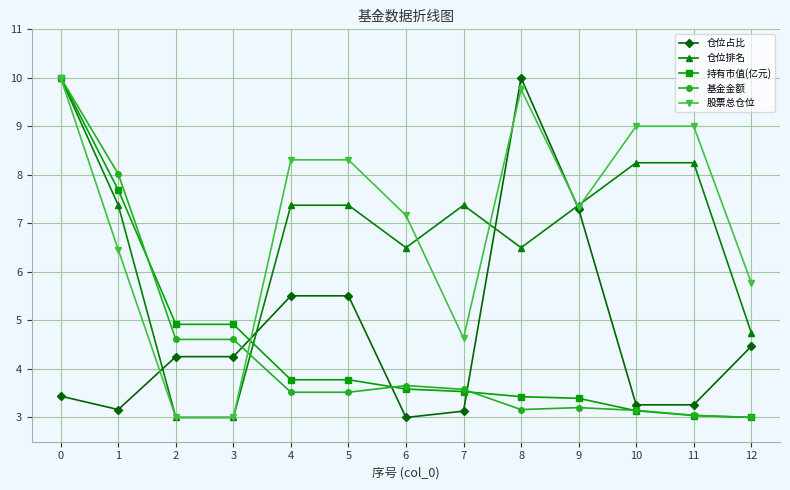

What is the difference between the highest and lowest values at 1?

4.9